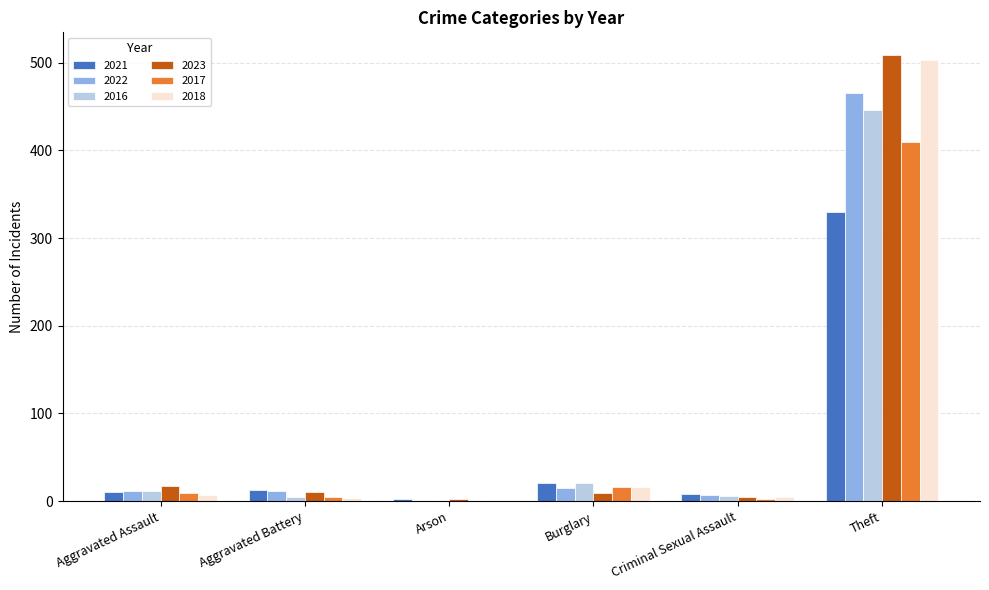

What are all the series names shown in the legend?

2021, 2022, 2016, 2023, 2017, 2018